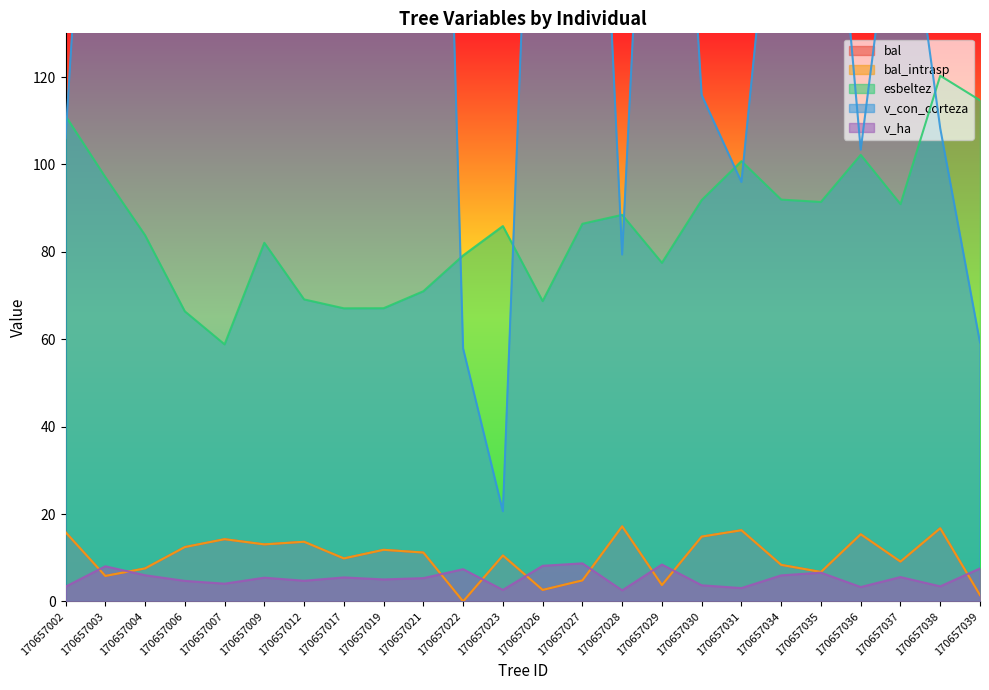

What is the difference between the highest and lowest values at 170657034?

181.2